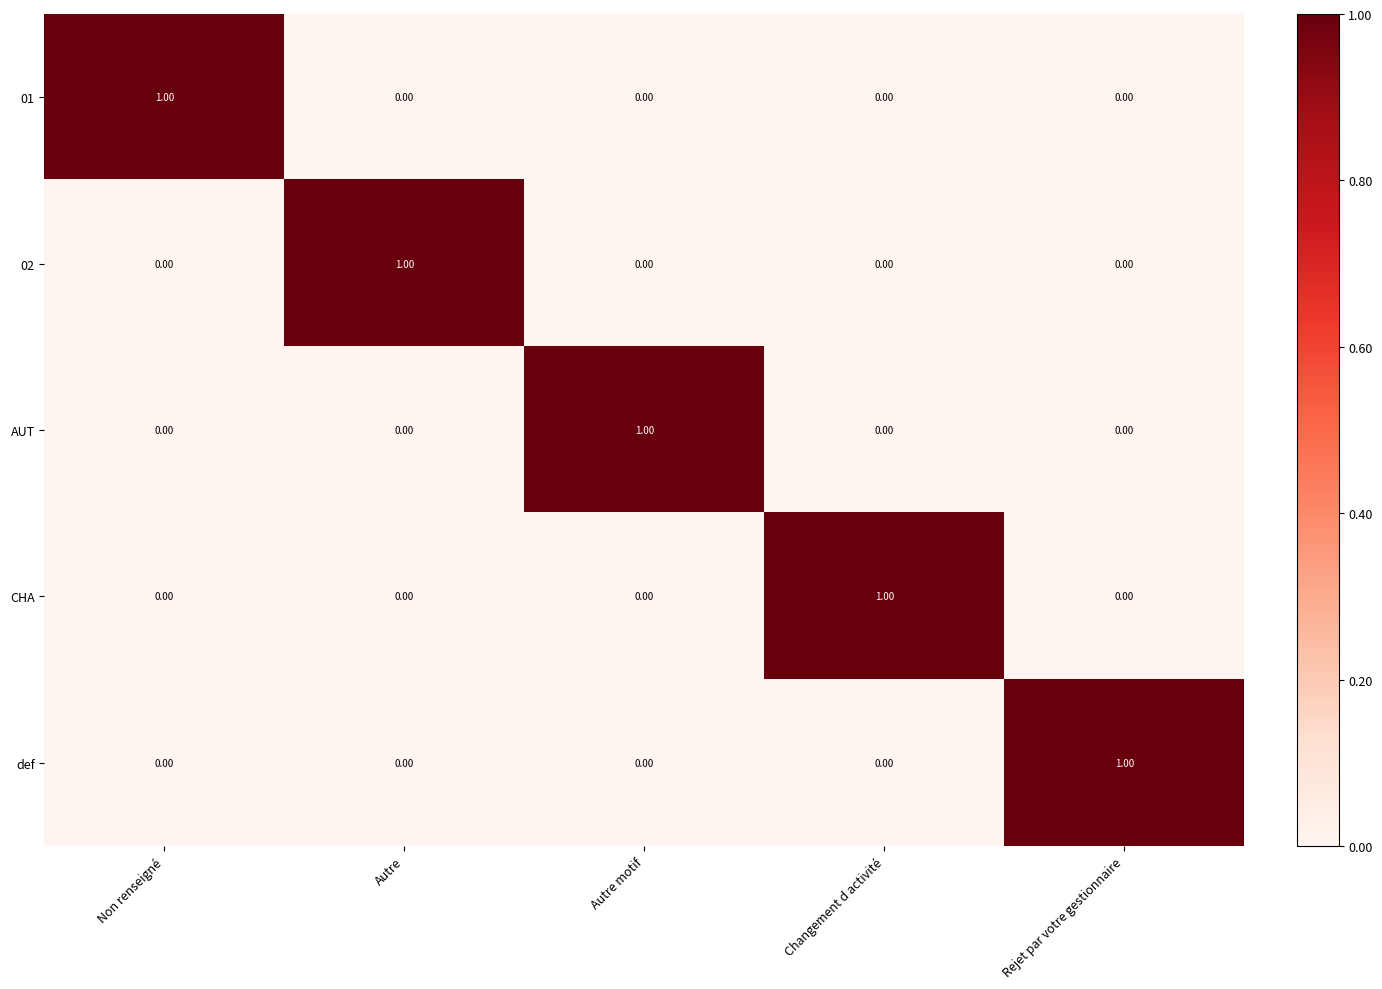

Is the value of 02 at Non renseigné greater than the value of CHA at Changement d activité?

No